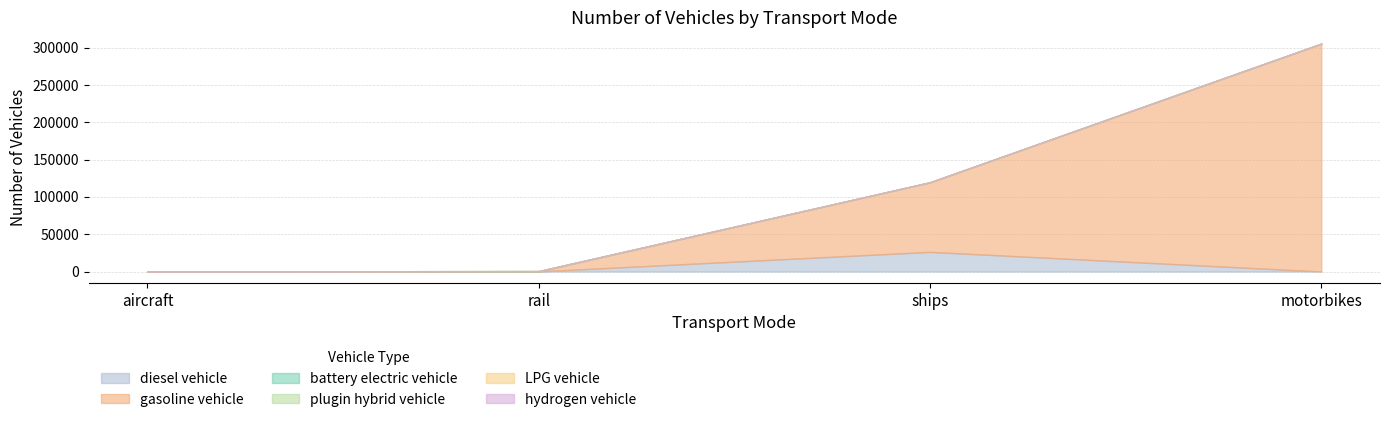

Reading right to left, transcribe all the data shown in this chart.

diesel vehicle: motorbikes=0.0	ships=26315.5	rail=142.1	aircraft=92.0
gasoline vehicle: motorbikes=305394.0	ships=93300.5	rail=0.0	aircraft=0.0
battery electric vehicle: motorbikes=0.0	ships=0.0	rail=449.9	aircraft=0.0
plugin hybrid vehicle: motorbikes=0.0	ships=0.0	rail=0.0	aircraft=0.0
LPG vehicle: motorbikes=0.0	ships=0.0	rail=0.0	aircraft=0.0
hydrogen vehicle: motorbikes=0.0	ships=0.0	rail=0.0	aircraft=0.0